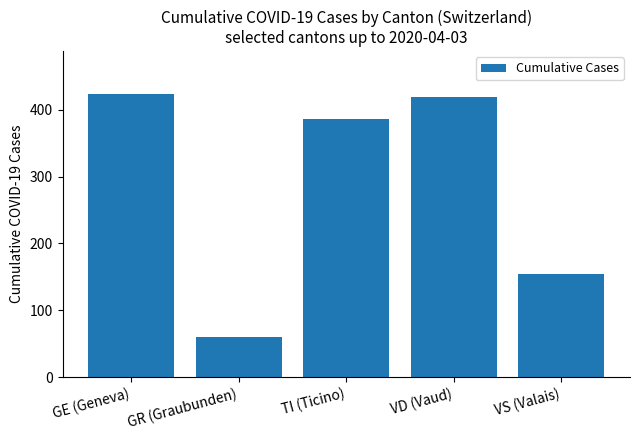

What is the greatest value displayed?

424